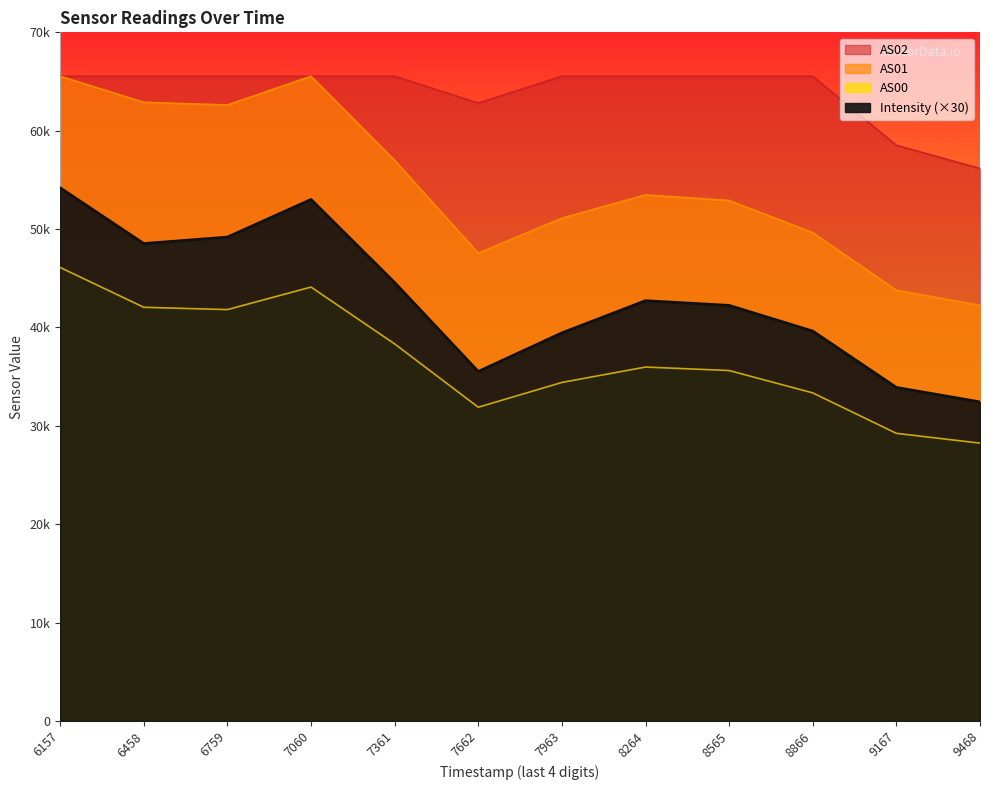

What are all the series names shown in the legend?

Intensity, AS00, AS01, AS02